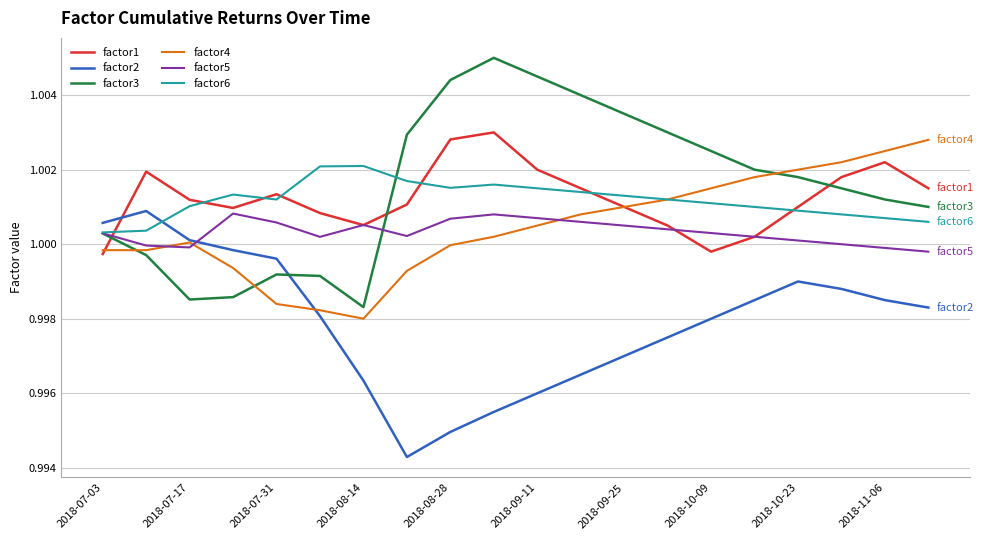

How many intersections are there between factor3 and factor2?

1